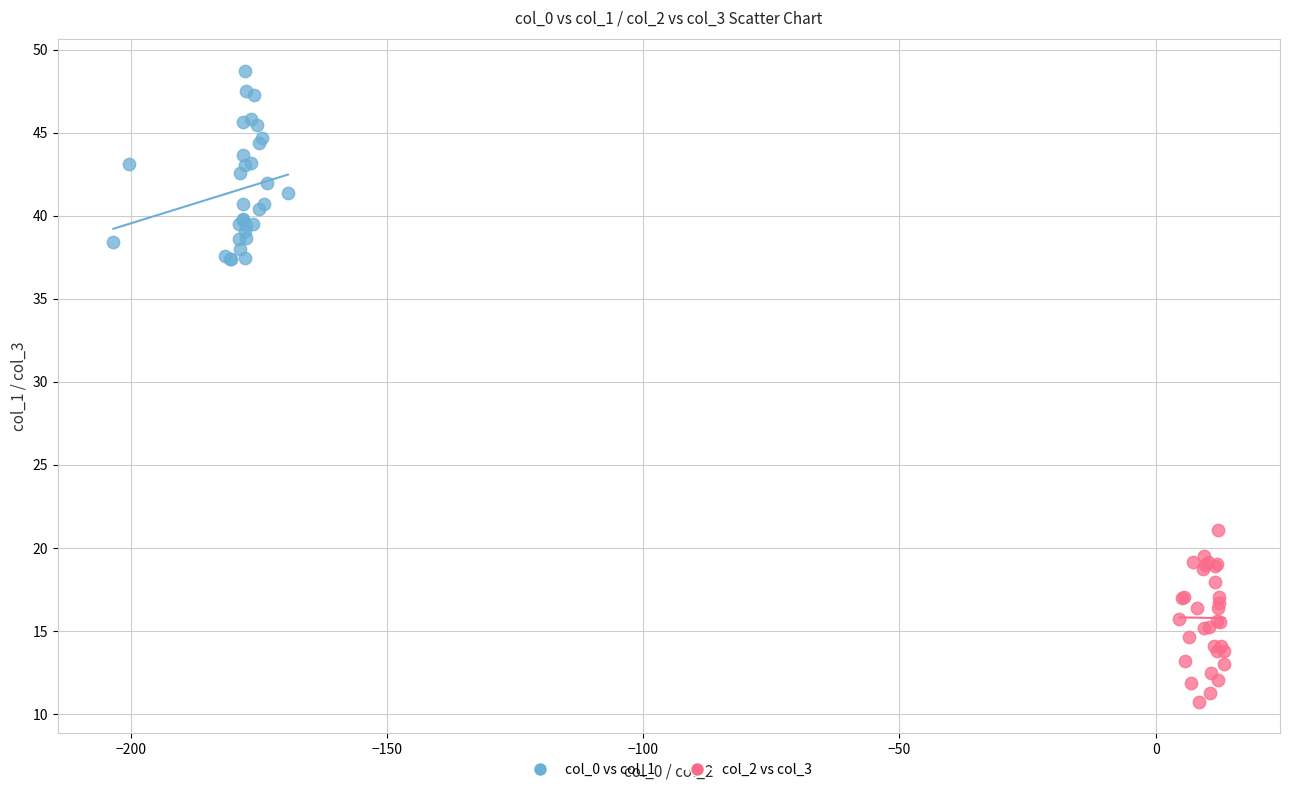

Which series has the widest spread of Y values?

col_0 vs col_1